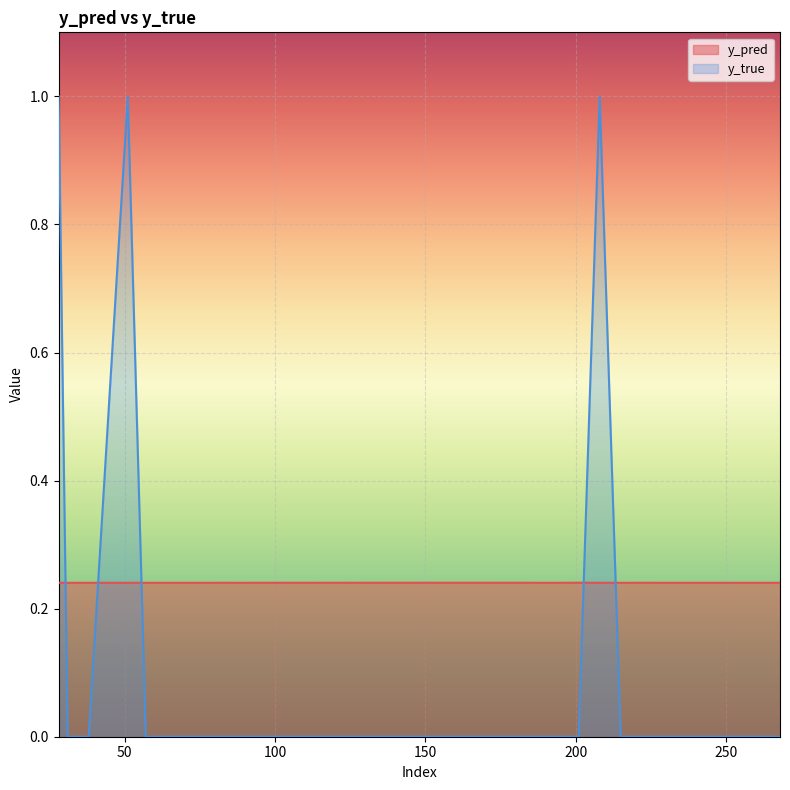

Which has a higher value, 94 or 171?

171